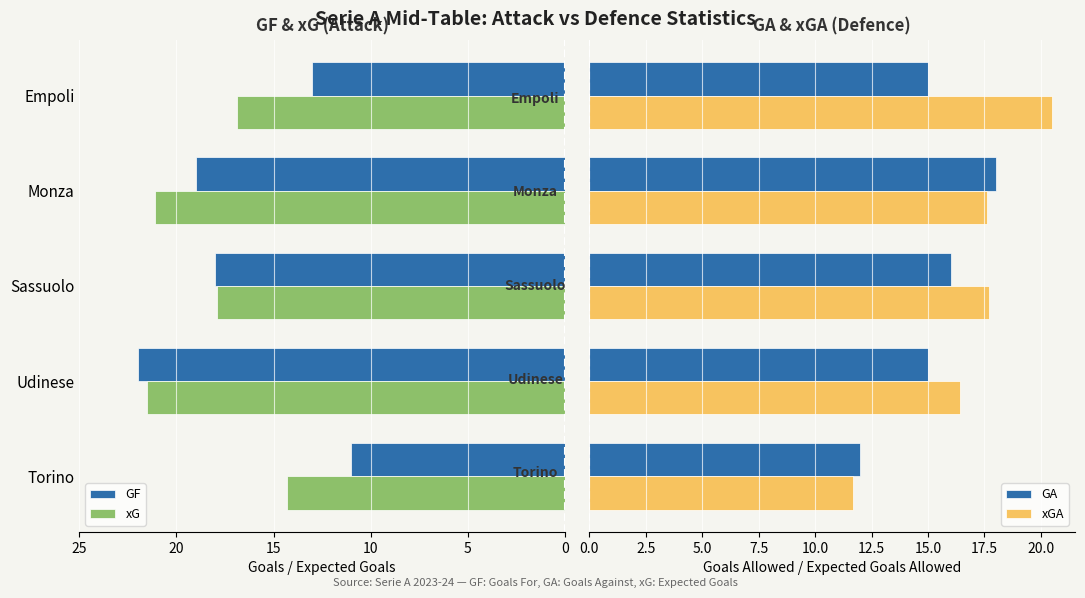

What are all the series names shown in the legend?

GF, xG, GA, xGA